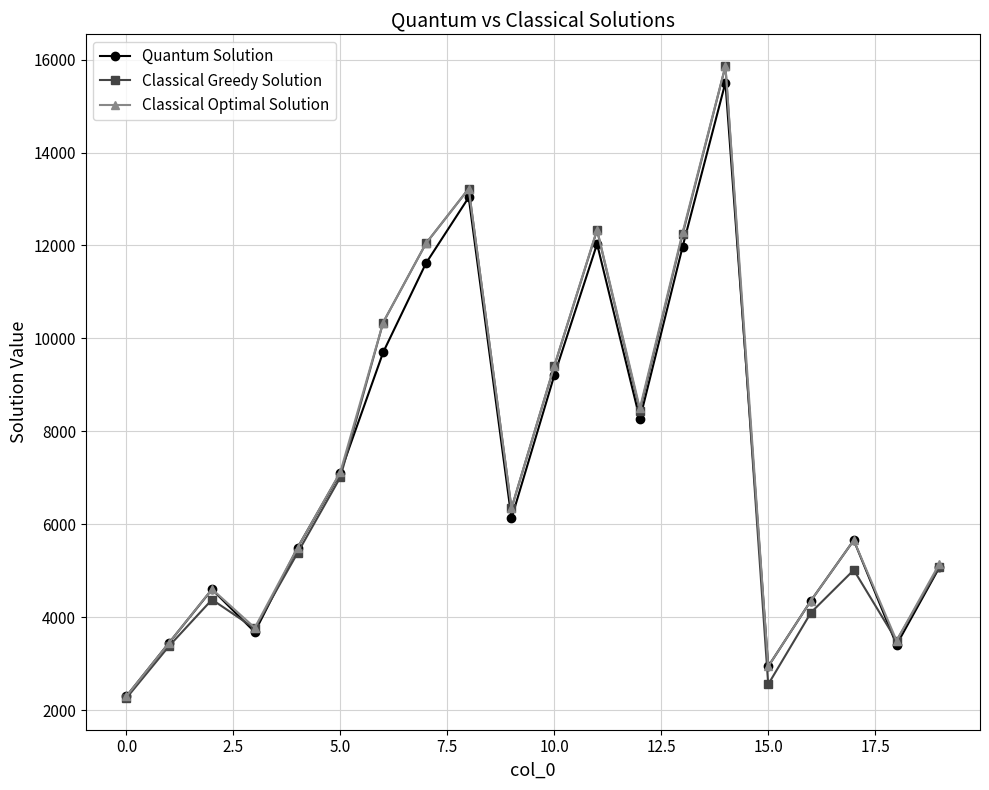

What is the minimum value for Quantum Solution?

2300